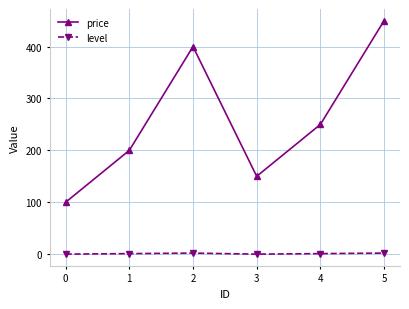

Which series changed the most between 3 and 5?

price